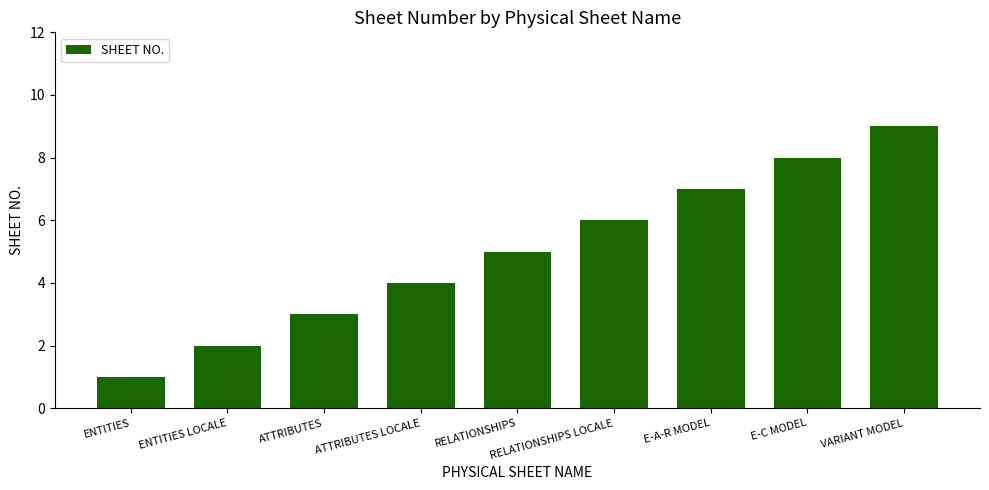

What is the sum of the values at ENTITIES LOCALE and E-A-R MODEL?

9